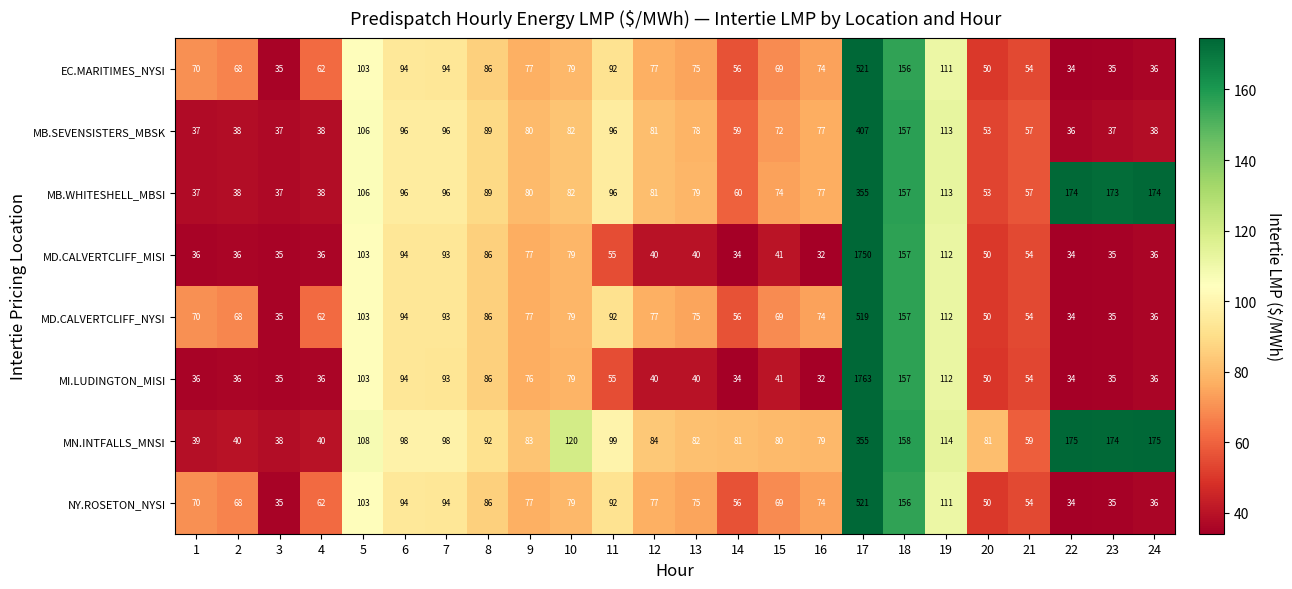

At which label is EC.MARITIMES_NYSI closest to 277?

18